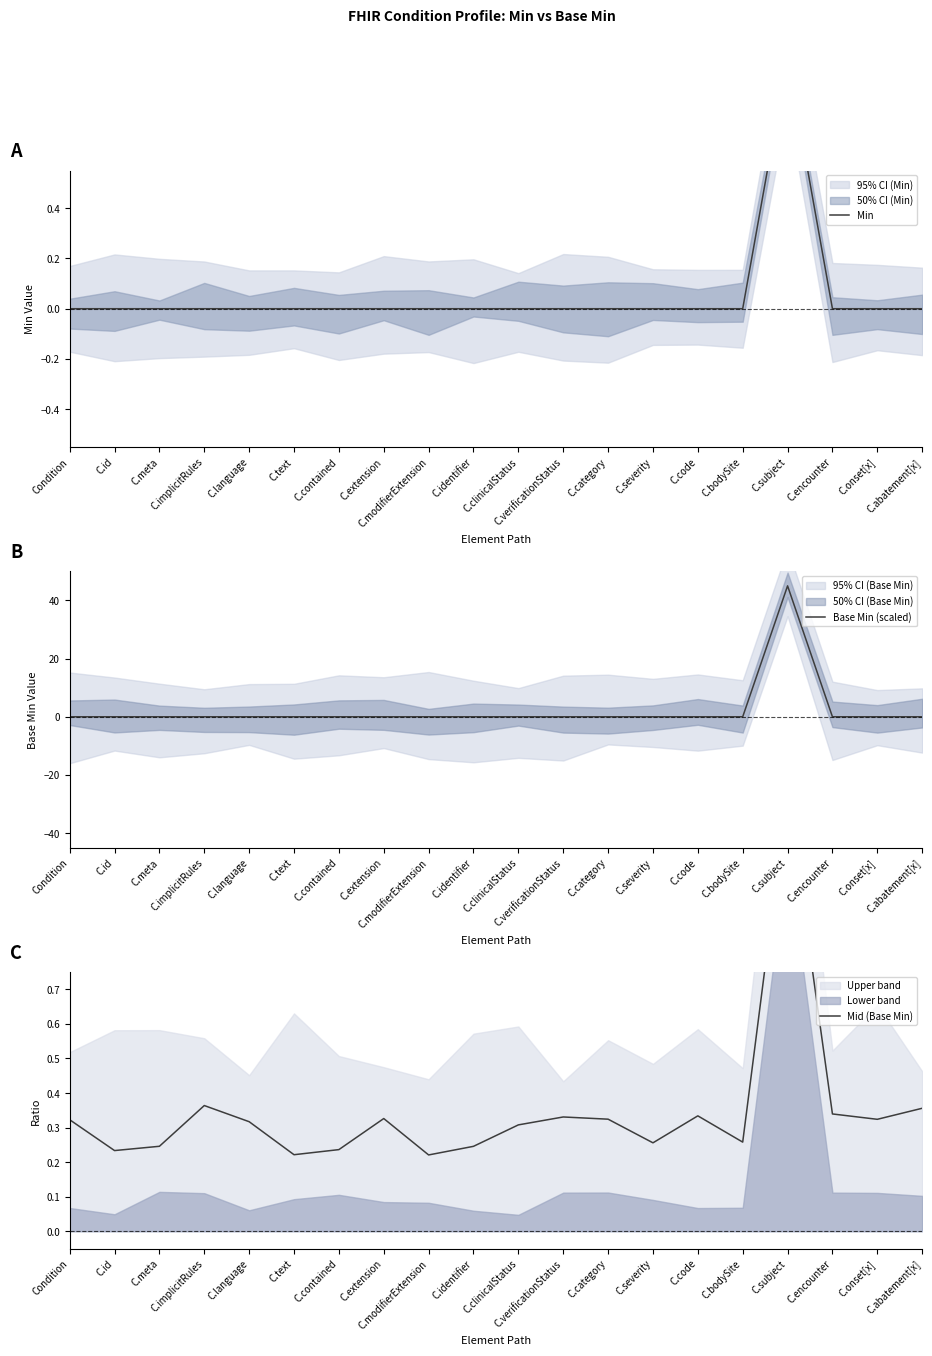

Reading left to right, what are all the values shown in this chart?

Min: 0.0	0.0	0.0	0.0	0.0	0.0	0.0	0.0	0.0	0.0	0.0	0.0	0.0	0.0	0.0	0.0	1.0	0.0	0.0	0.0
Base Min (scaled): 0.0	0.0	0.0	0.0	0.0	0.0	0.0	0.0	0.0	0.0	0.0	0.0	0.0	0.0	0.0	0.0	45.0	0.0	0.0	0.0
Mid (Base Min): 0.3	0.2	0.2	0.4	0.3	0.2	0.2	0.3	0.2	0.2	0.3	0.3	0.3	0.3	0.3	0.3	1.3	0.3	0.3	0.4